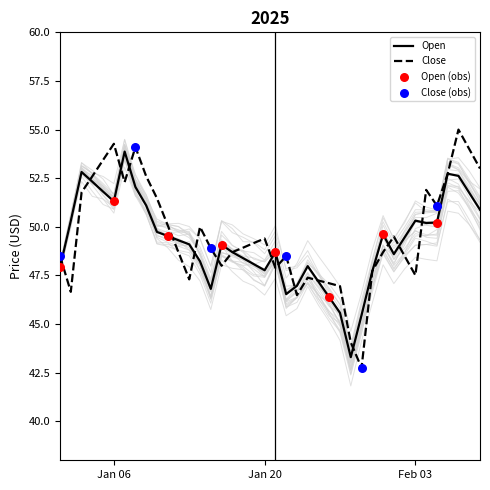

Which series reaches the maximum Y coordinate?

Close